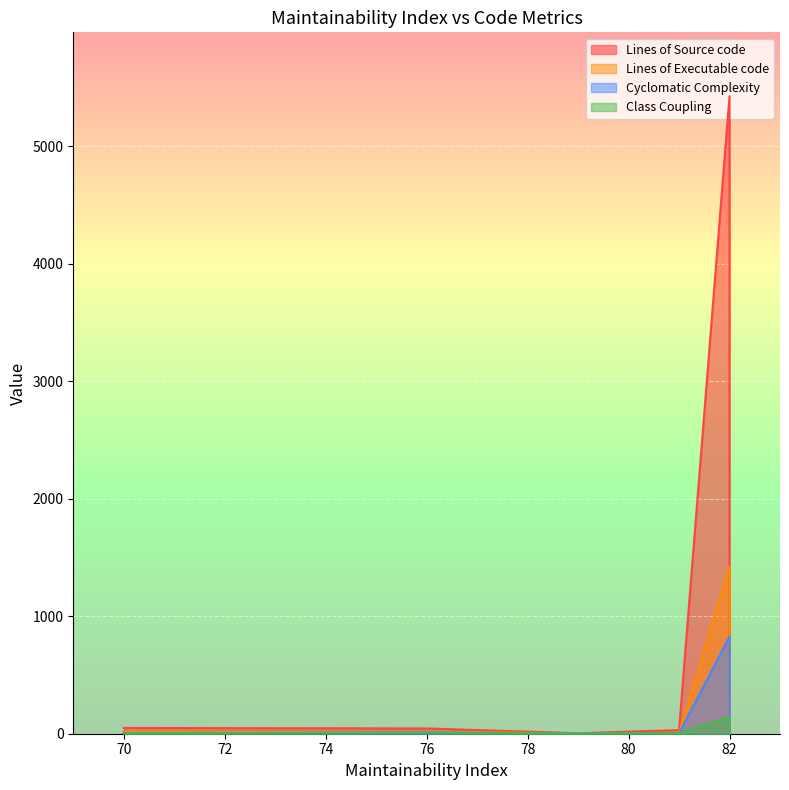

What is the average value of the Cyclomatic Complexity series?

78